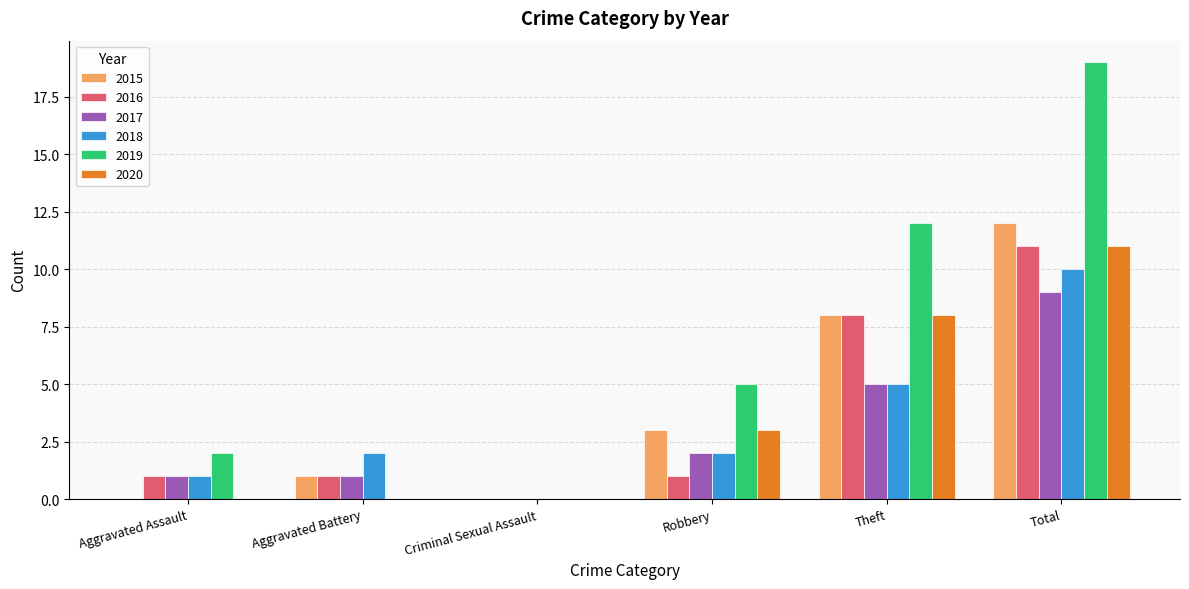

The 2017 series shows 1 at Aggravated Assault. True or false?

True